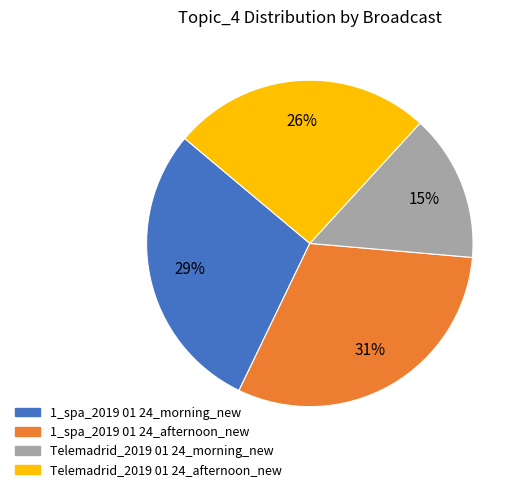

Which has a higher value, 1_spa_2019 01 24_afternoon_new or Telemadrid_2019 01 24_afternoon_new?

1_spa_2019 01 24_afternoon_new